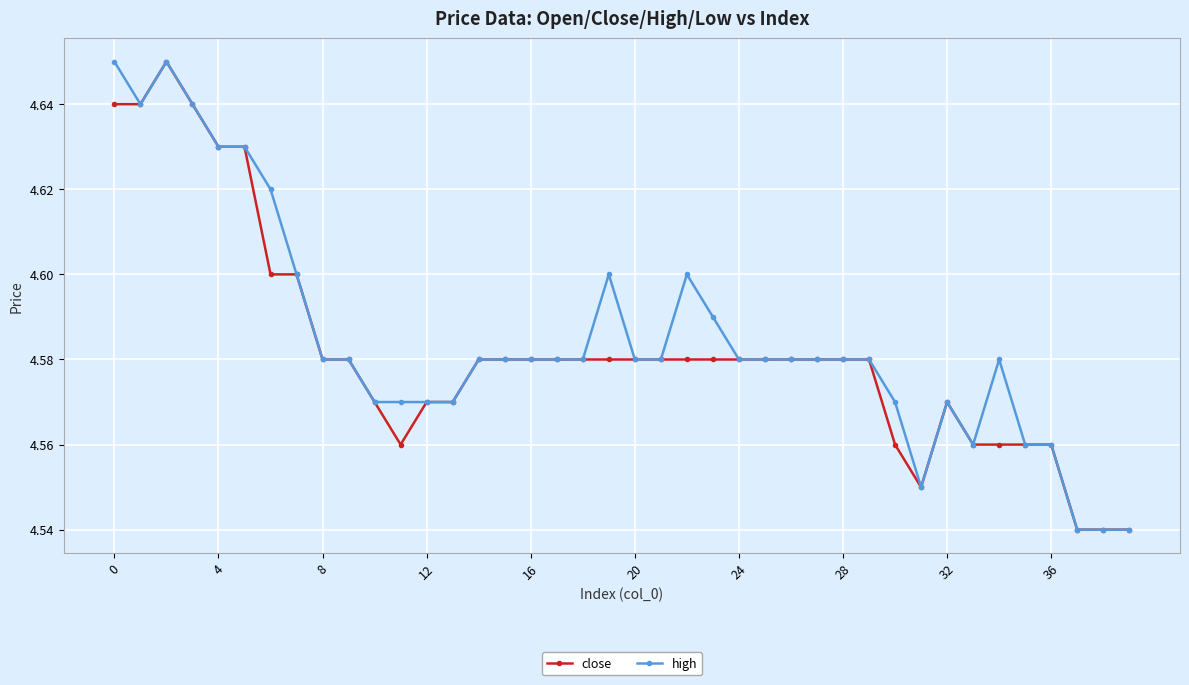

True or false: high has more than 1 interior local peaks.

True